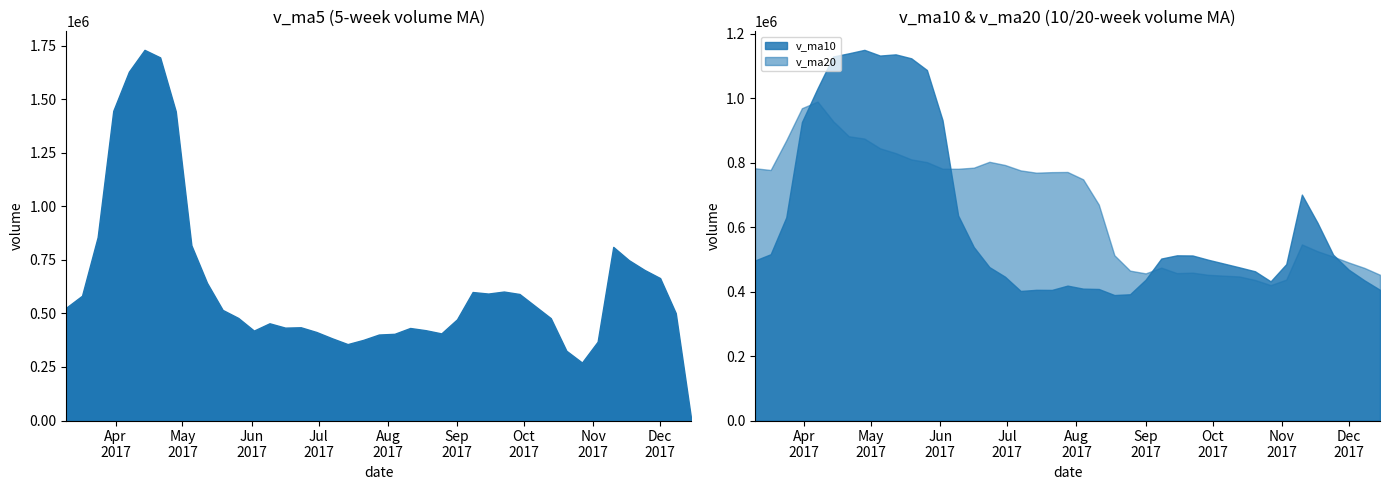

List the series in order of their peak value, lowest first.

v_ma20, v_ma10, v_ma5